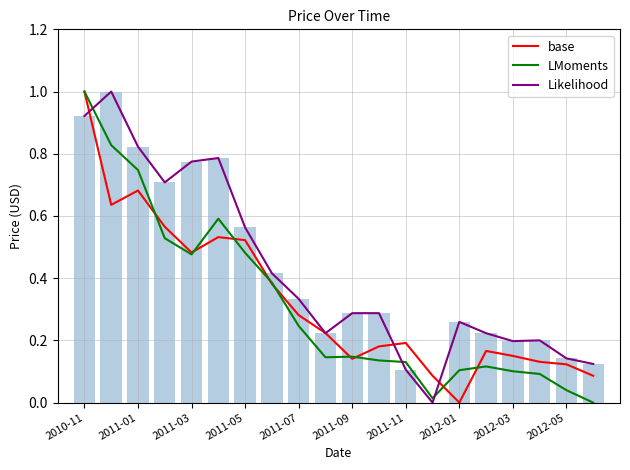

Reading left to right, list all the values displayed in this chart.

base: 1.0	0.6	0.7	0.6	0.5	0.5	0.5	0.4	0.3	0.2	0.1	0.2	0.2	0.1	0.0	0.2	0.2	0.1	0.1	0.1
LMoments: 1.0	0.8	0.7	0.5	0.5	0.6	0.5	0.4	0.2	0.1	0.1	0.1	0.1	0.0	0.1	0.1	0.1	0.1	0.0	0.0
Likelihood: 0.9	1.0	0.8	0.7	0.8	0.8	0.6	0.4	0.3	0.2	0.3	0.3	0.1	0.0	0.3	0.2	0.2	0.2	0.1	0.1